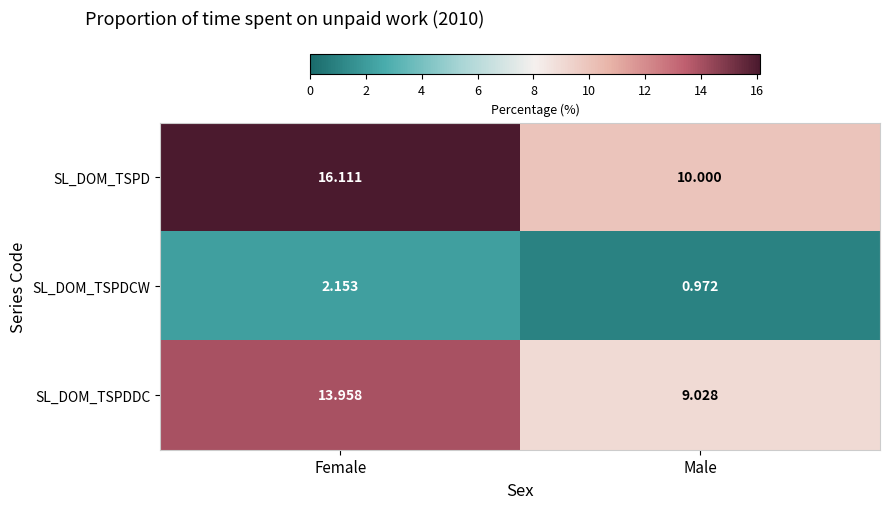

At which category is the sum across all series the highest?

Female